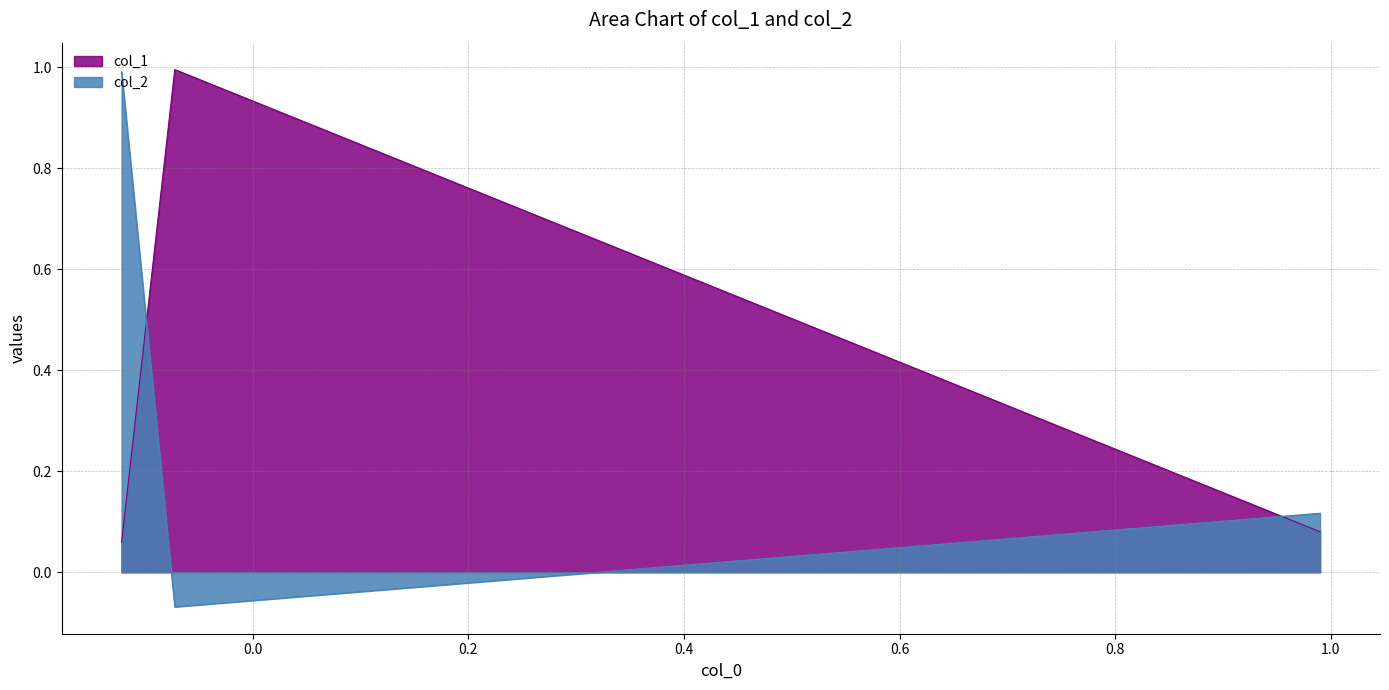

At how many categories does at least one series exceed 0?

3